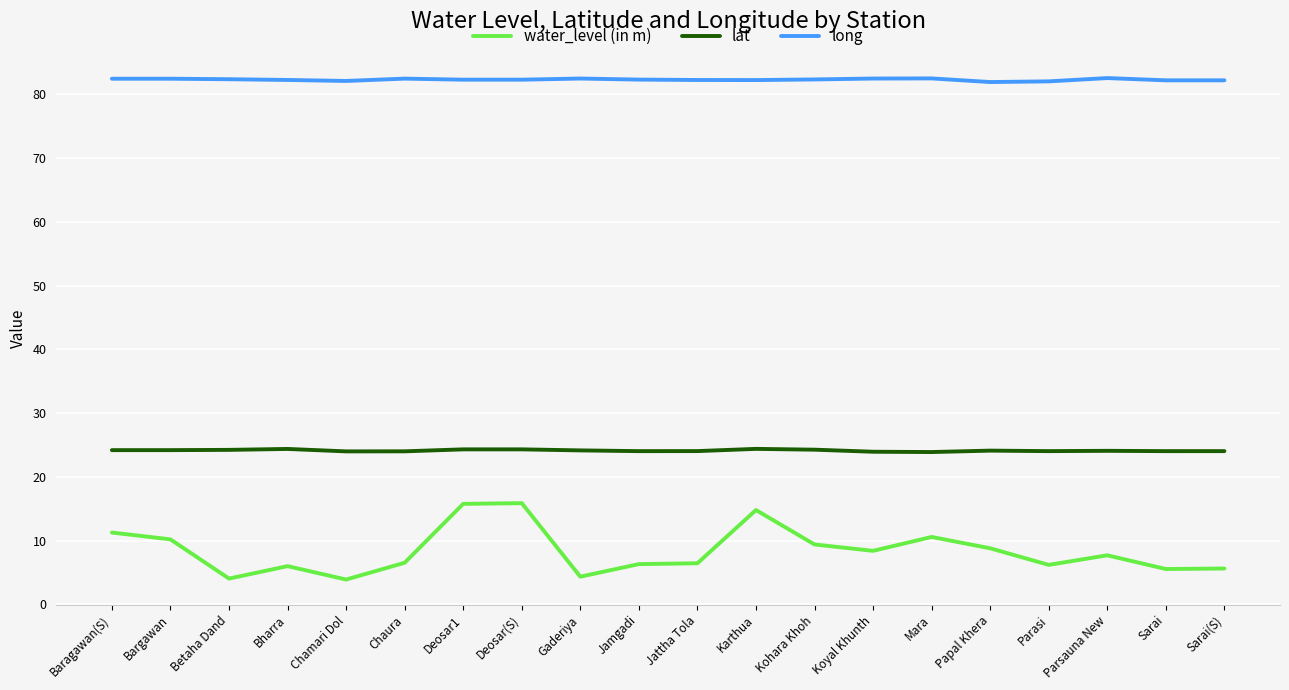

What is the maximum value shown in the chart?

82.6